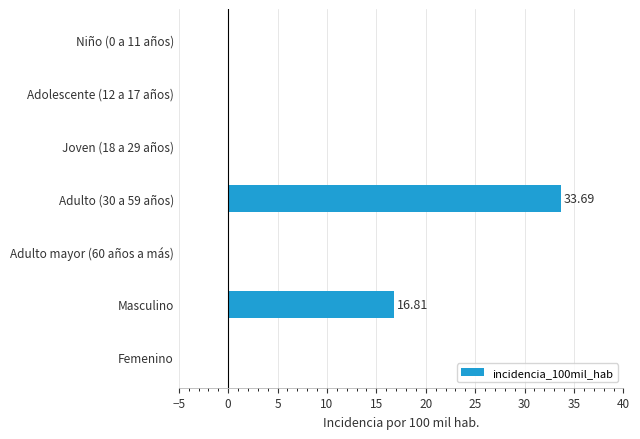

Where is the data nearest to the value 16?

Masculino